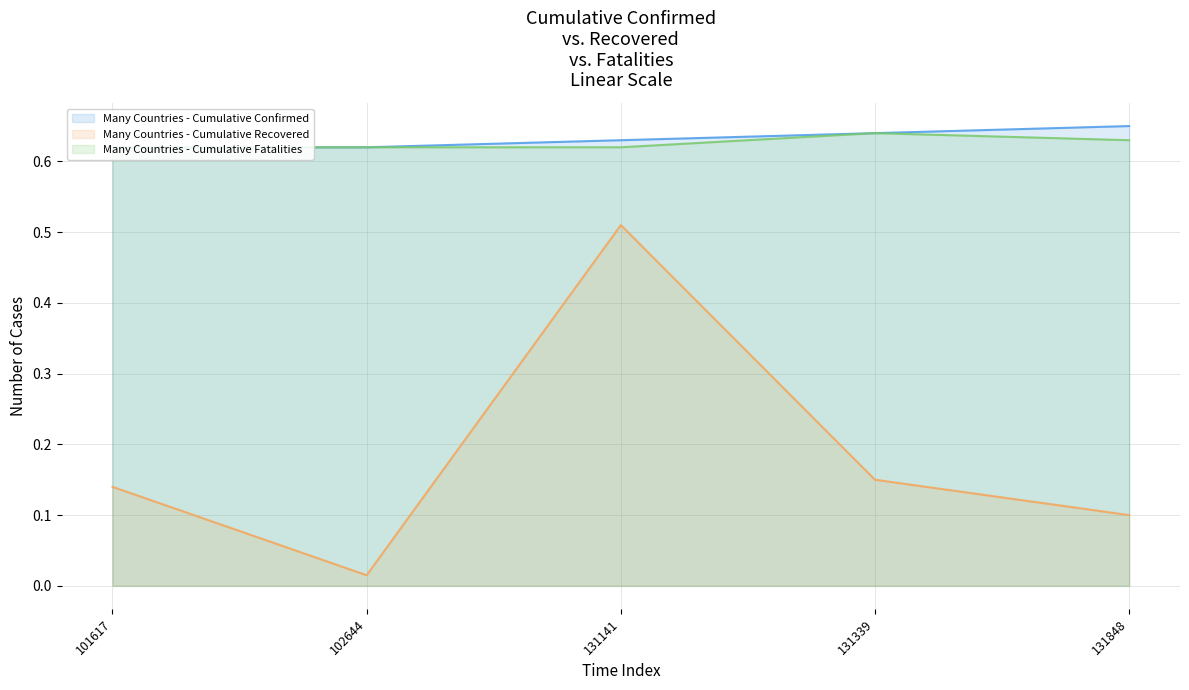

How many lines are shown in the chart?

3